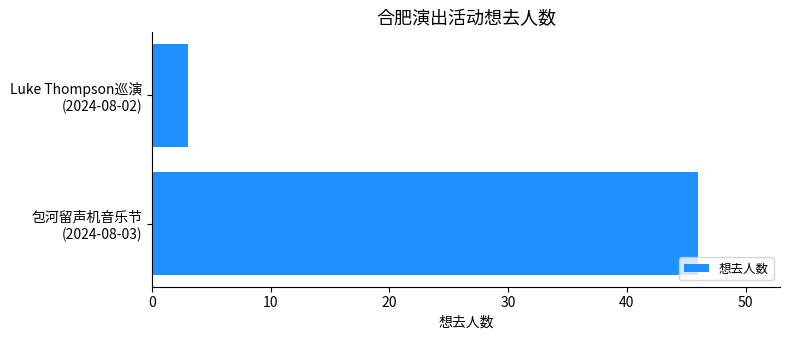

Reading top to bottom, list all the values displayed in this chart.

3	46